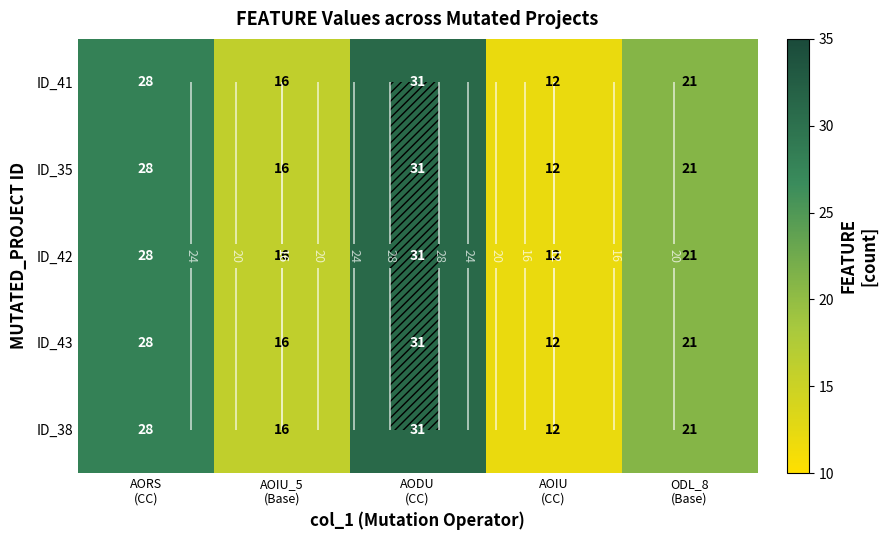

What is the sum of the ID_41 values at AOIU_5 (Base) and ODL_8 (Base)?

37